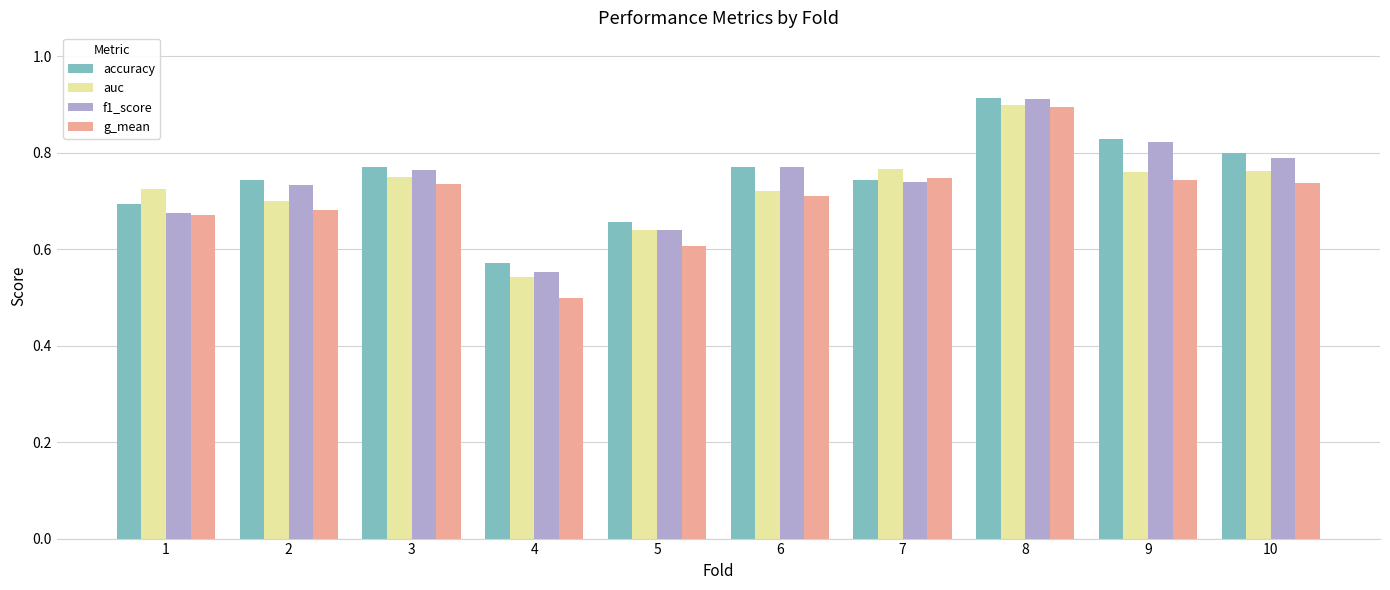

True or false: f1_score has a value of 0.7 at 7.

True